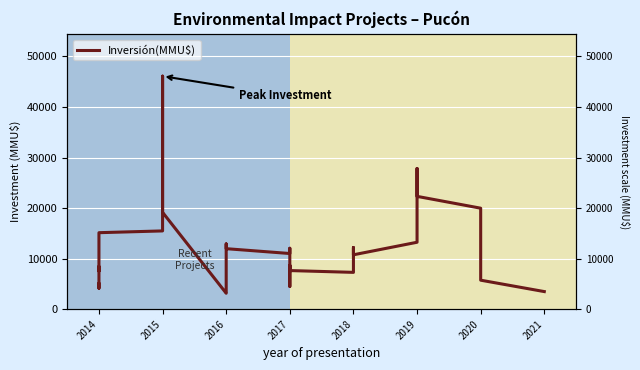

True or false: the data has more than 0 interior local peaks.

True